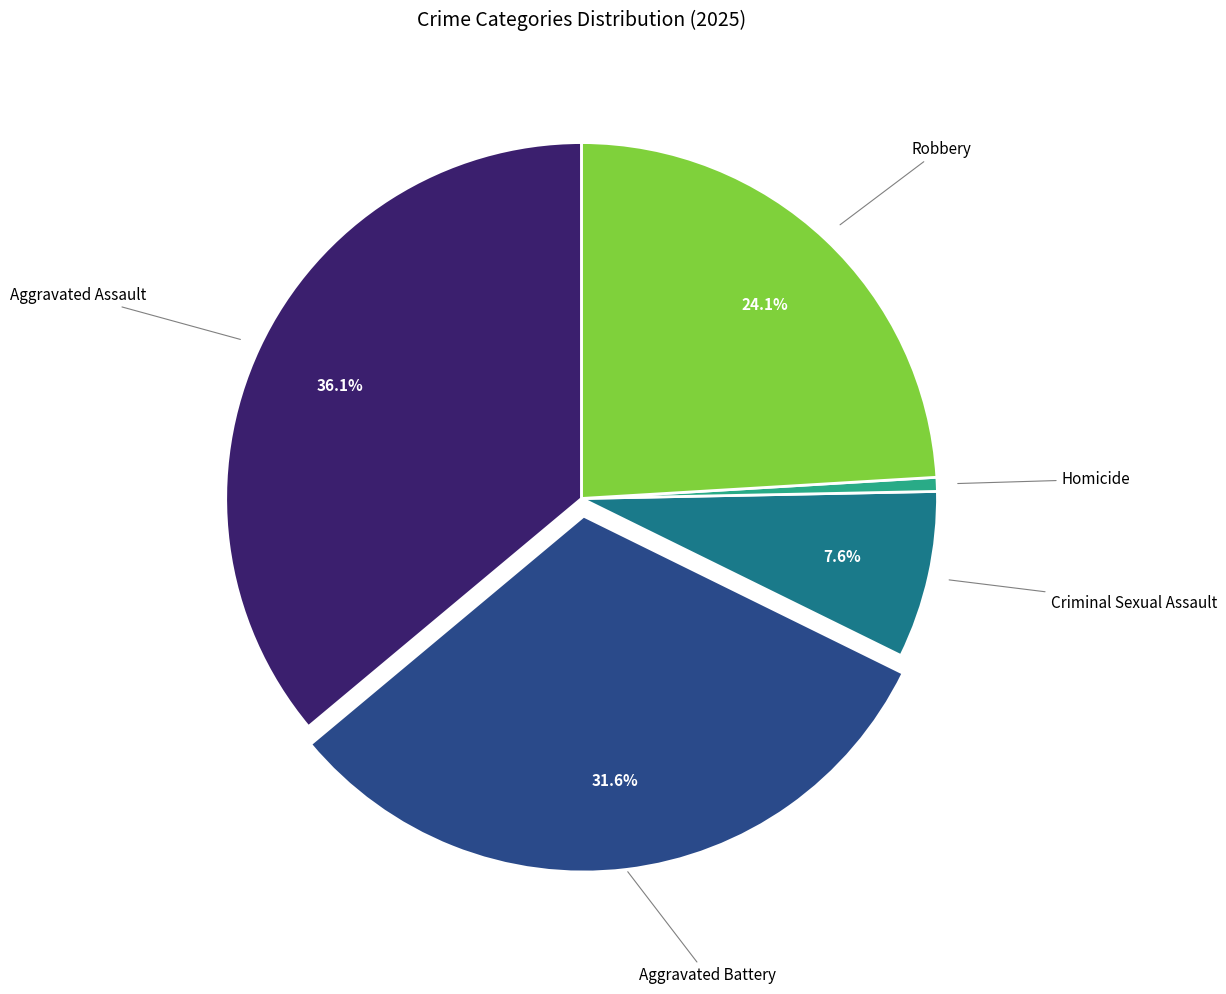

Is there any slice that represents more than half of the pie?

No